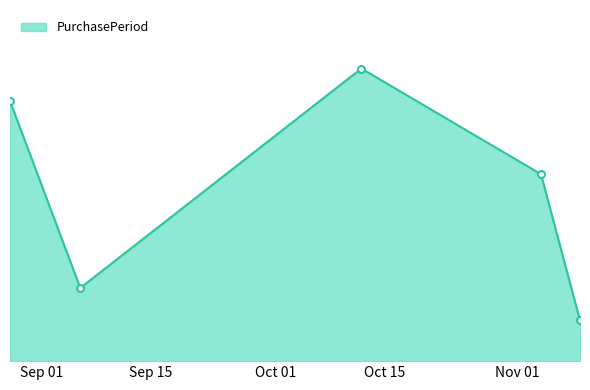

Reading right to left, transcribe all the data shown in this chart.

2017-11-09=5	2017-11-04=23	2017-10-12=36	2017-09-06=9	2017-08-28=32